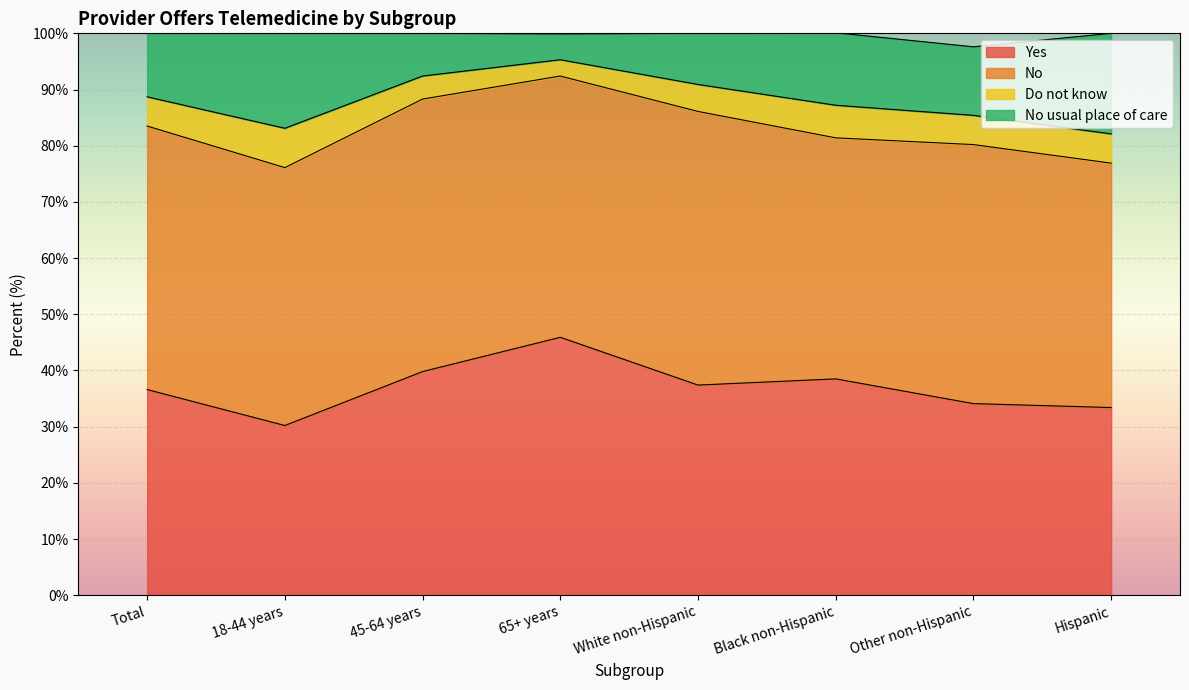

What is the total value across all series at 45-64 years?

100.0